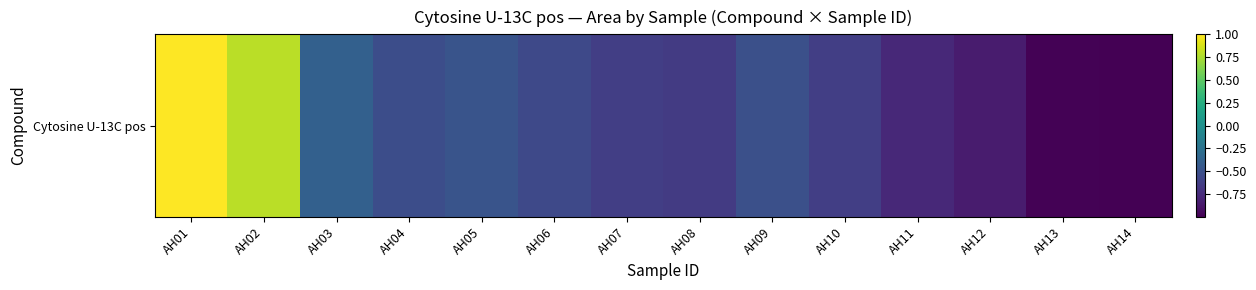

What is the sum of all values?

-6.2